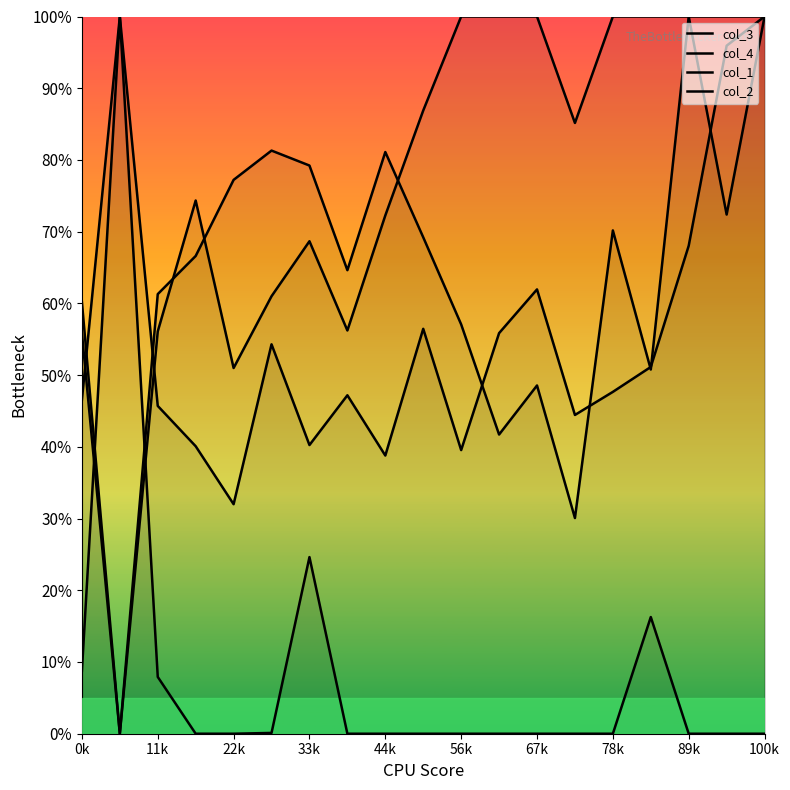

List the series in order of their peak value, lowest first.

col_3, col_4, col_1, col_2